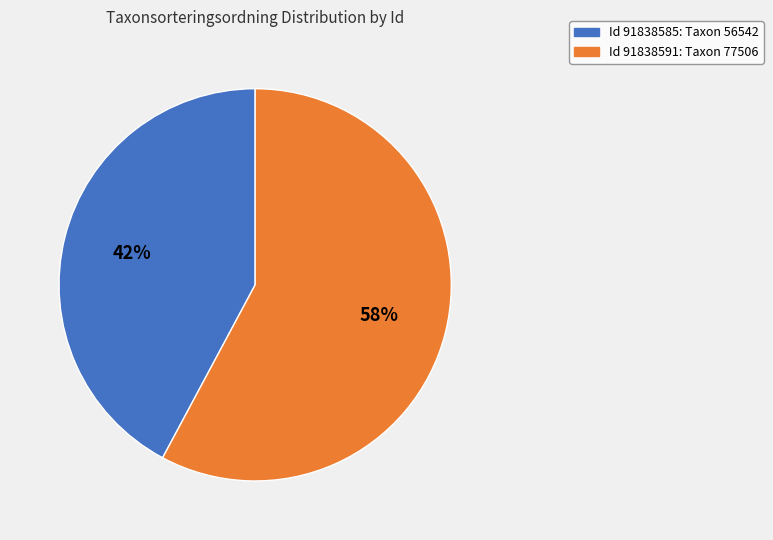

To the nearest percent, what is the difference between the largest and smallest slice percentages?

16%